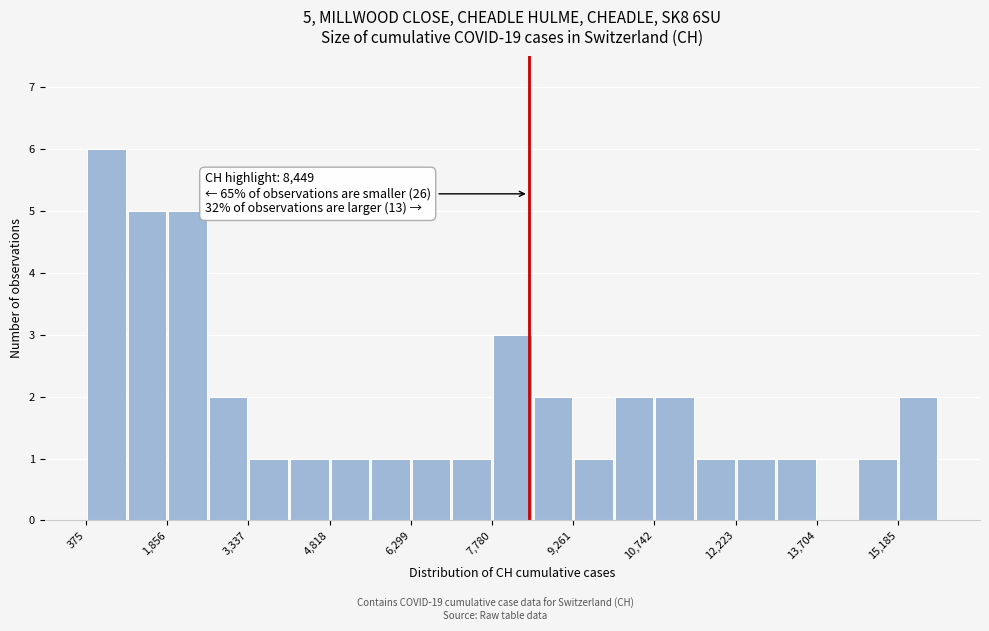

Around what value on the x-axis is the tallest bar? Give the approximate position of its centre, as read against the axis.

800